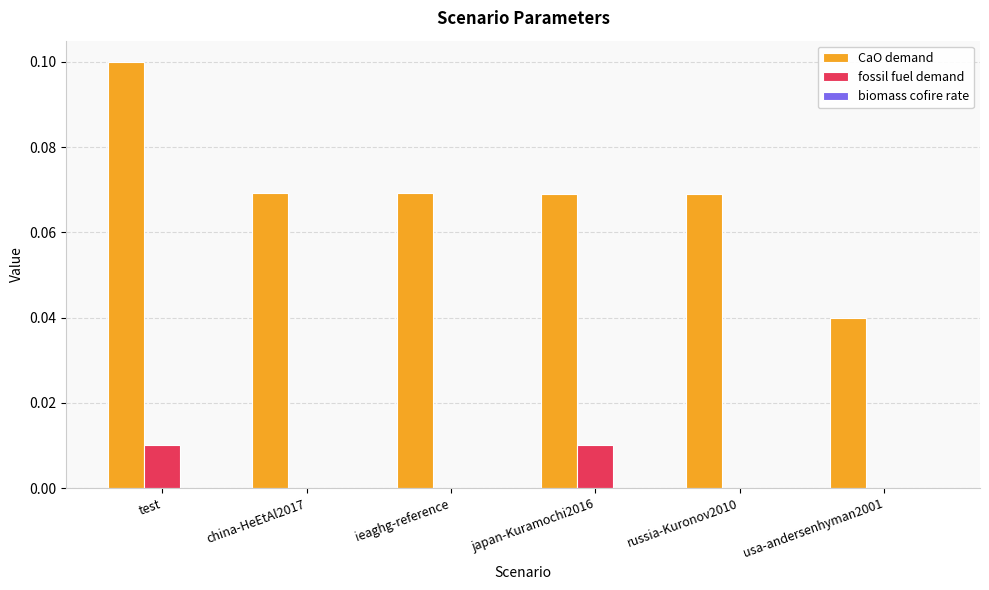

The value of fossil fuel demand at test is 0.0. True or false?

True